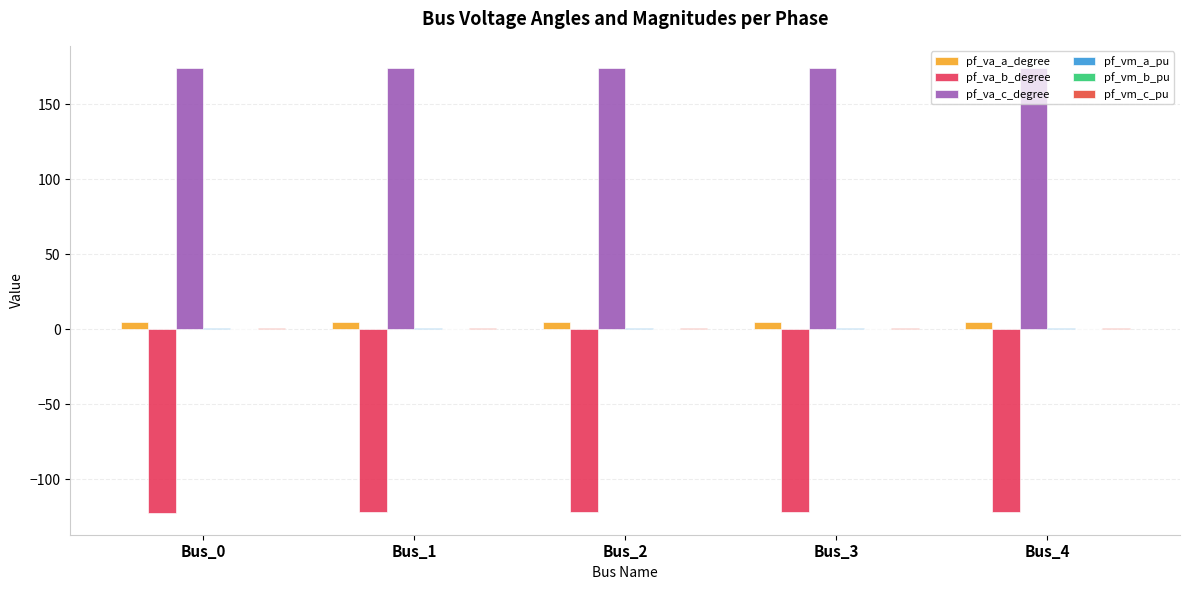

Reading left to right, what are all the values shown in this chart?

pf_va_a_degree: 5.2	5.2	5.2	5.2	5.2
pf_va_b_degree: -122.1	-122.1	-122.1	-122.1	-122.1
pf_va_c_degree: 174.2	174.2	174.2	174.2	174.2
pf_vm_a_pu: 0.9	0.9	0.9	0.9	0.9
pf_vm_b_pu: 0.2	0.2	0.2	0.2	0.2
pf_vm_c_pu: 0.8	0.8	0.8	0.8	0.8